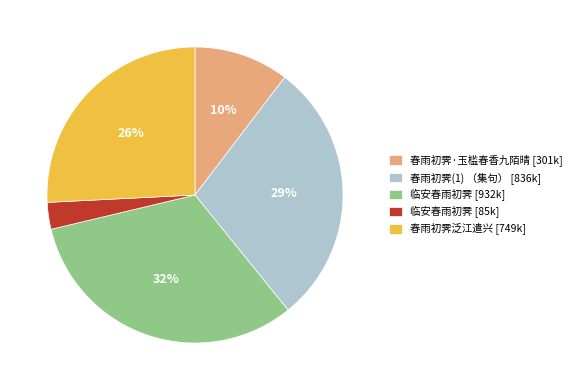

To the nearest percent, what is the average slice percentage?

20%